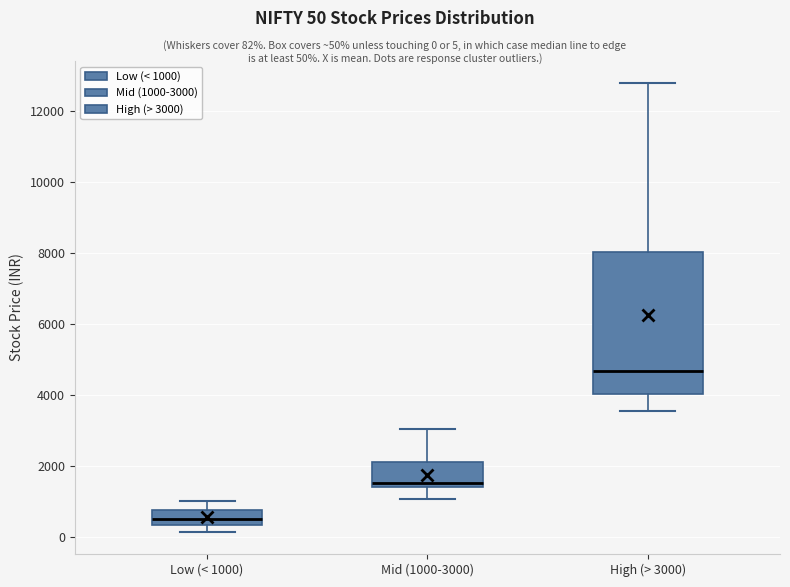

Reading left to right, transcribe this box plot: for each box, give where its median line is, the range the box spans, and where its two whiskers end, as read against the y-axis. The values are not printed on the chart, so give them approximately, as read against the axis.

Low (< 1000): median 600, box 400 to 800, whiskers 200 to 1000
Mid (1000-3000): median 1600, box 1400 to 2200, whiskers 1000 to 3000
High (> 3000): median 4600, box 4000 to 8000, whiskers 3600 to 12800